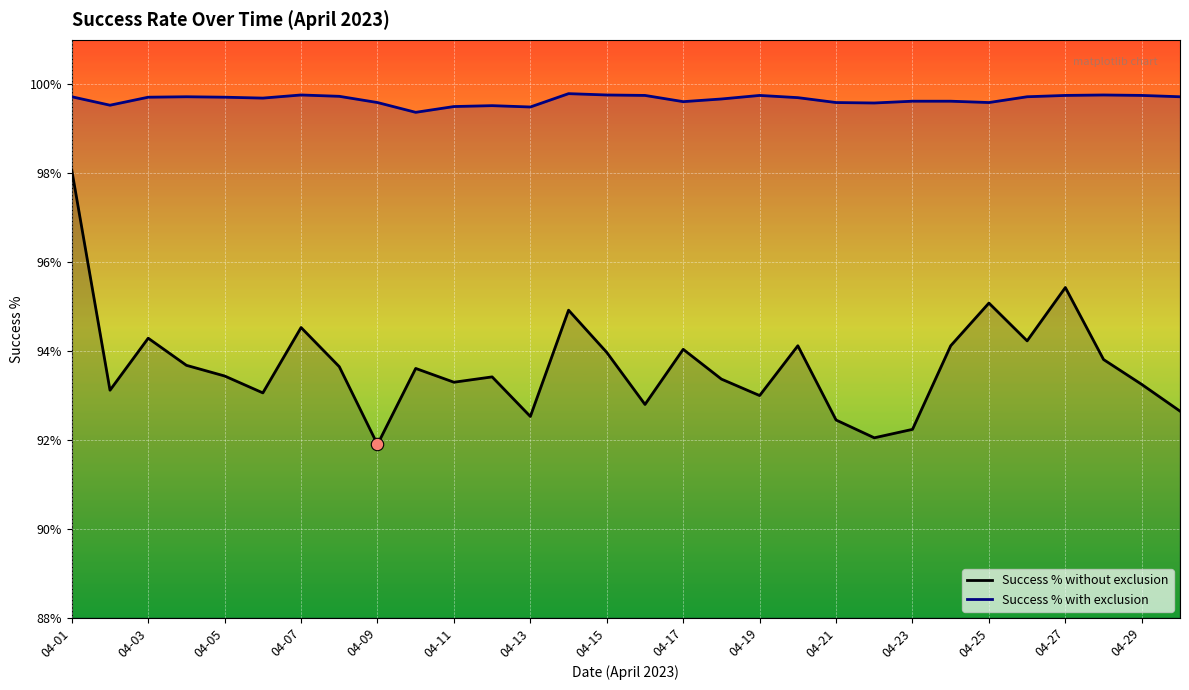

What is the total value across all series at 04-01?

197.8